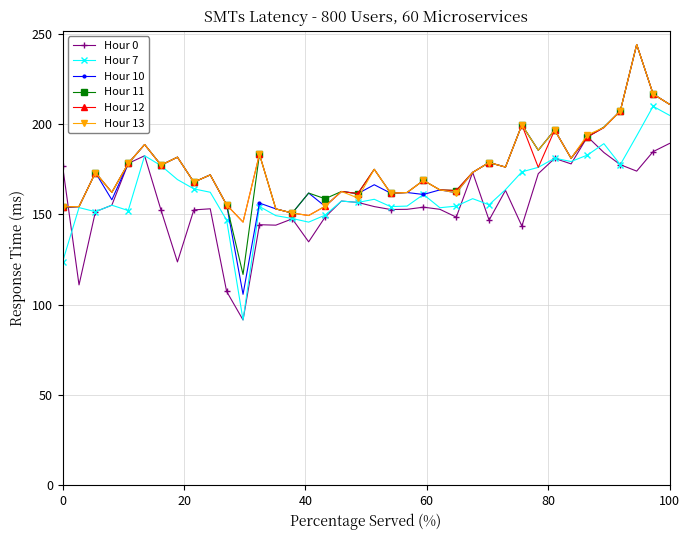

What is the value of the Hour 10 point at the 17th from the left?

154.5